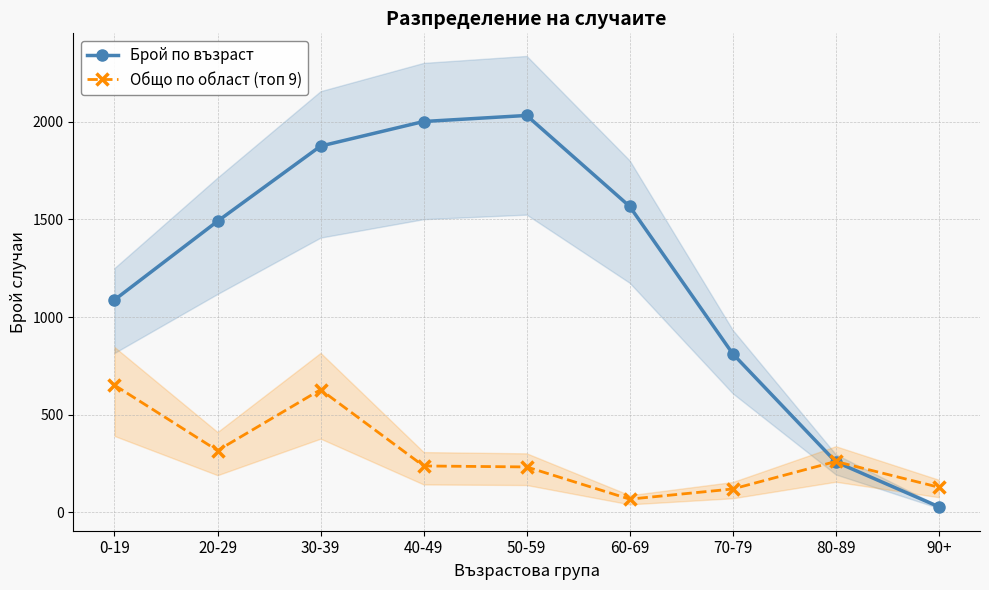

What is the value of the Общо по област (топ 9) point at the 3rd from the left?

628